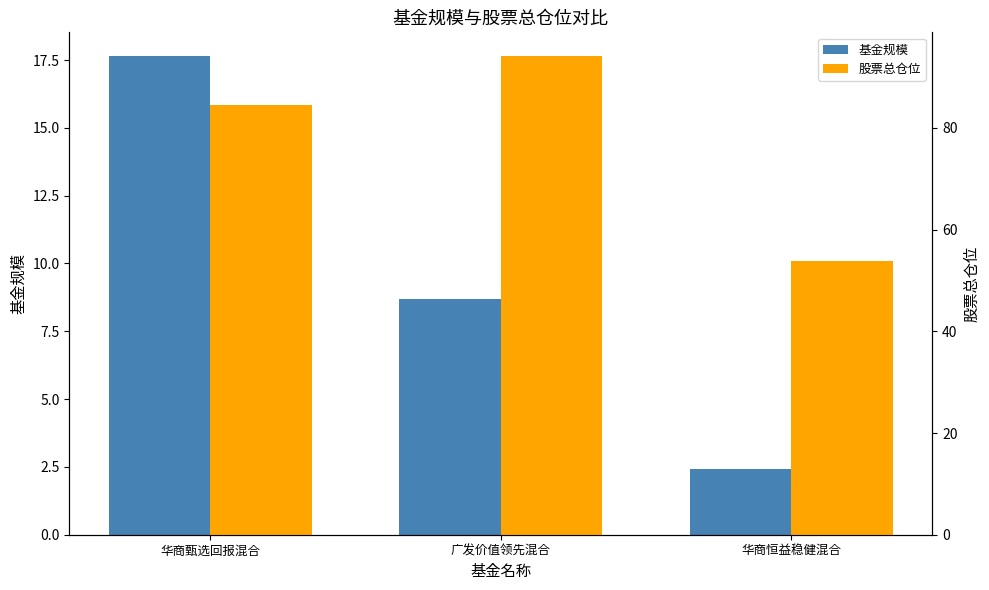

What is the average value of the 基金规模 series?

9.6